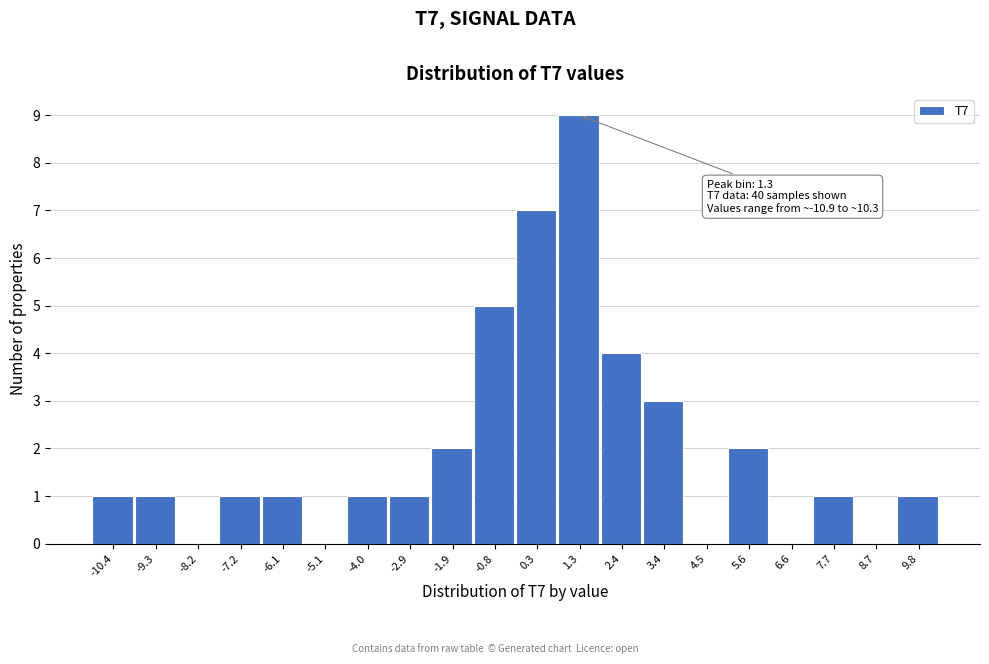

Over which range of the x-axis is the bar tallest?

0.8 to 1.8